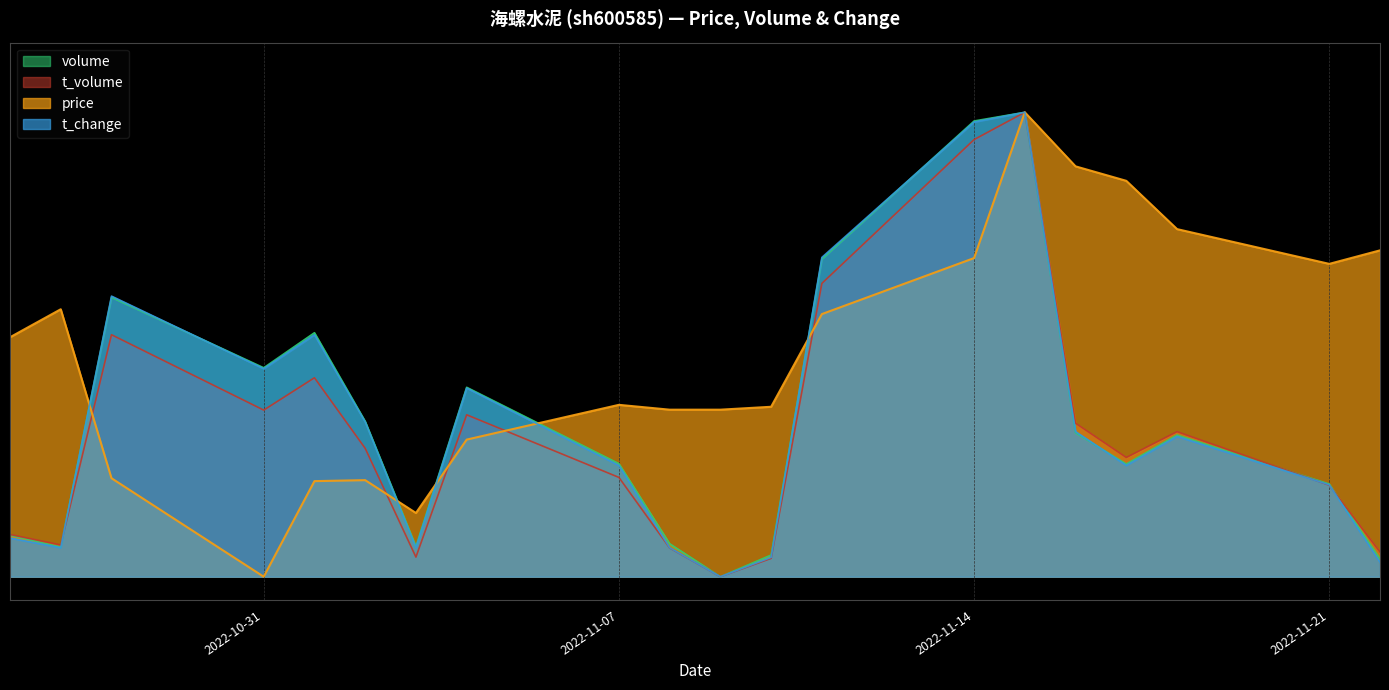

The value of t_change at 2022-11-07 is 0.2. True or false?

True